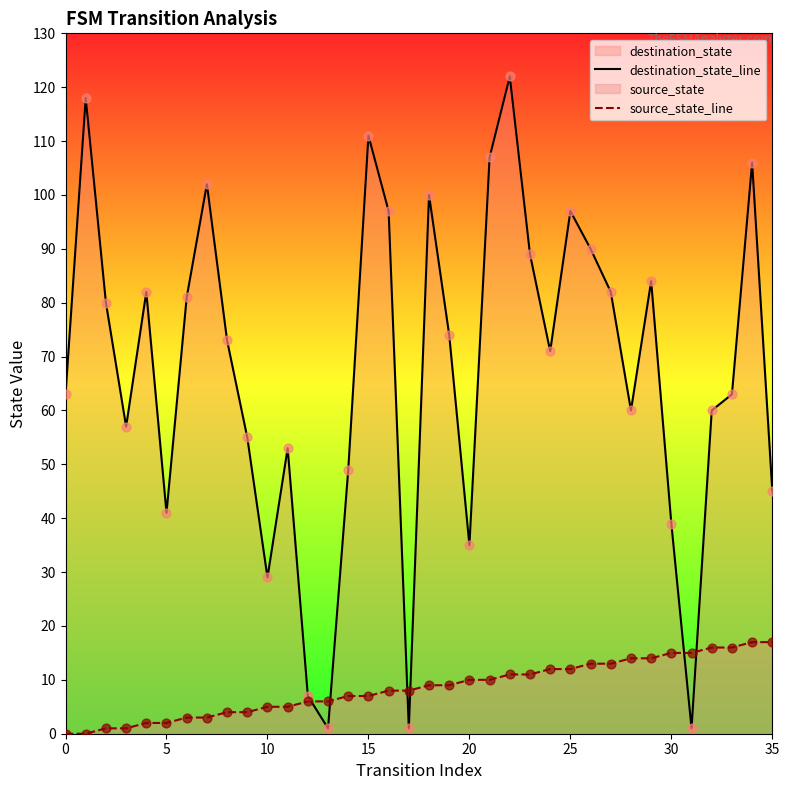

At how many categories does at least one series exceed 33?

31